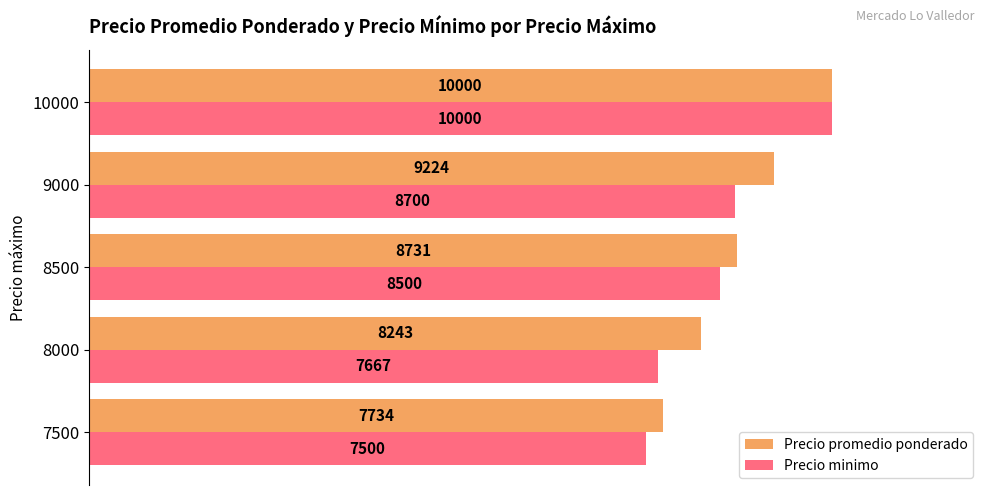

What value does the Precio promedio ponderado series have at 10000, to the nearest 10?

10000